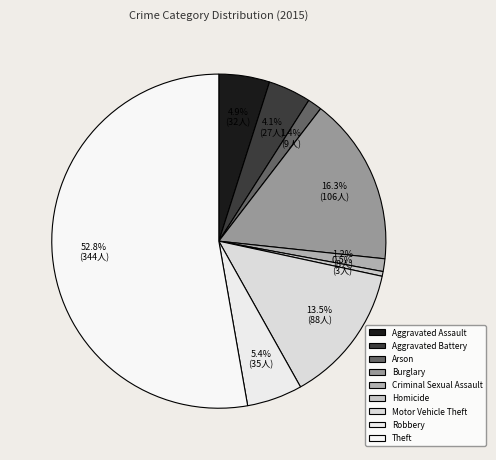

How many segments does this pie chart have?

9